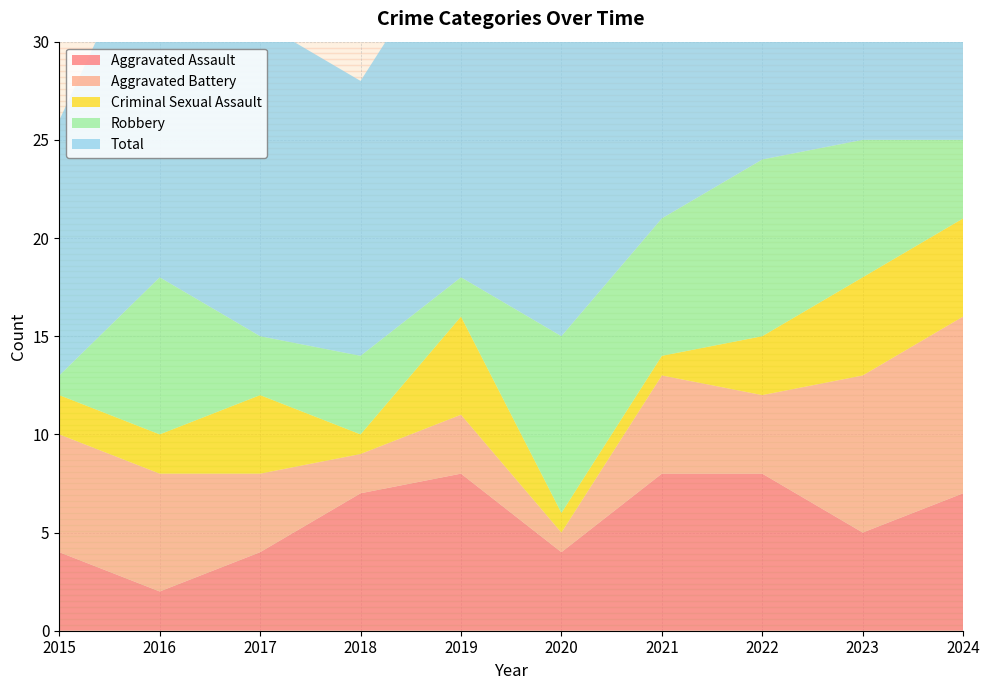

Reading left to right, extract all data points from this chart.

Aggravated Assault: 2015=4	2016=2	2017=4	2018=7	2019=8	2020=4	2021=8	2022=8	2023=5	2024=7
Aggravated Battery: 2015=6	2016=6	2017=4	2018=2	2019=3	2020=1	2021=5	2022=4	2023=8	2024=9
Criminal Sexual Assault: 2015=2	2016=2	2017=4	2018=1	2019=5	2020=1	2021=1	2022=3	2023=5	2024=5
Robbery: 2015=1	2016=8	2017=3	2018=4	2019=2	2020=9	2021=7	2022=9	2023=7	2024=4
Total: 2015=13	2016=19	2017=16	2018=14	2019=18	2020=15	2021=21	2022=24	2023=25	2024=25